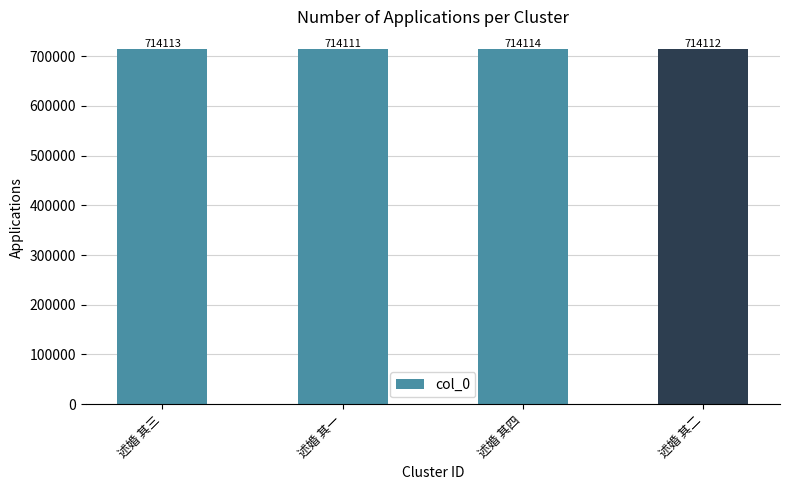

What is the label of the 1st bar from the right?

述婚 其二